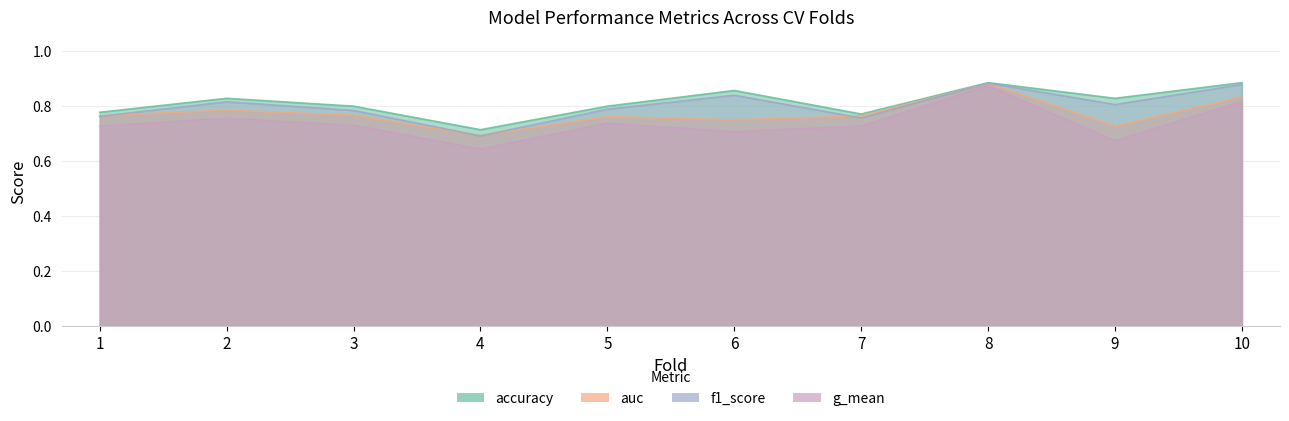

At which category does auc reach its first local valley?

4